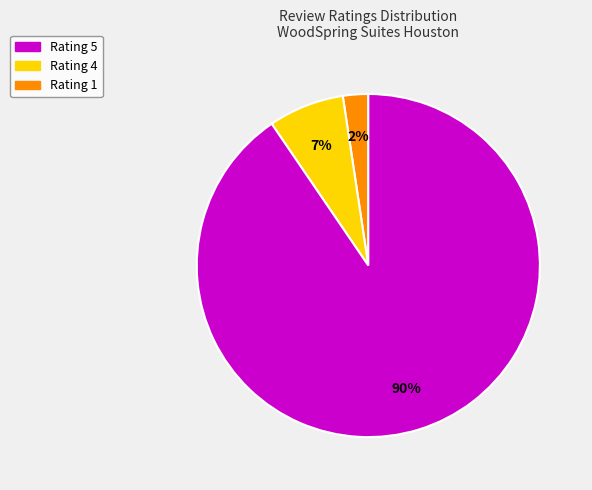

Is there a majority slice in this chart?

Yes